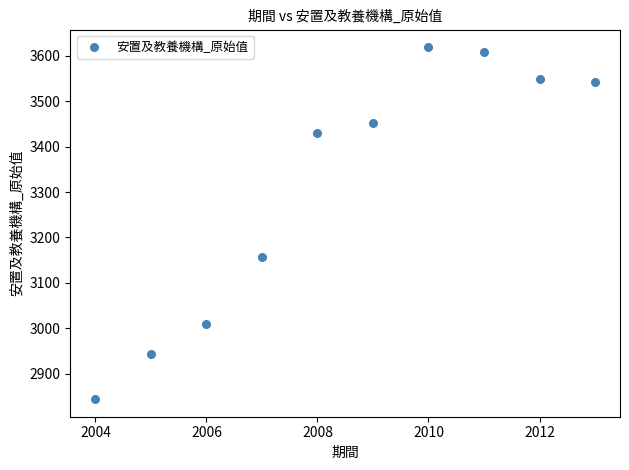

What is the range of Y values (max minus min)?

775